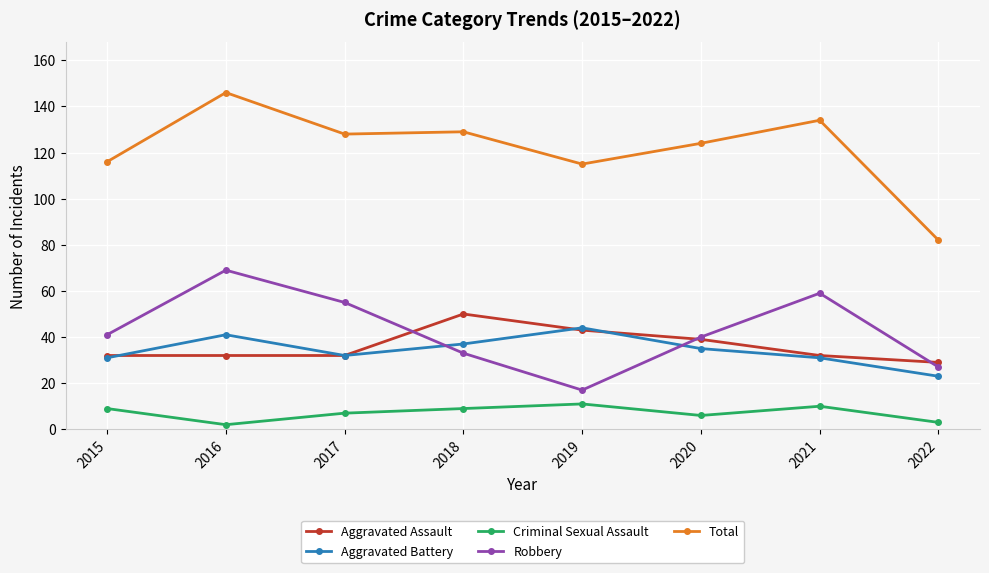

What is the approximate value of Criminal Sexual Assault at 2015?

9